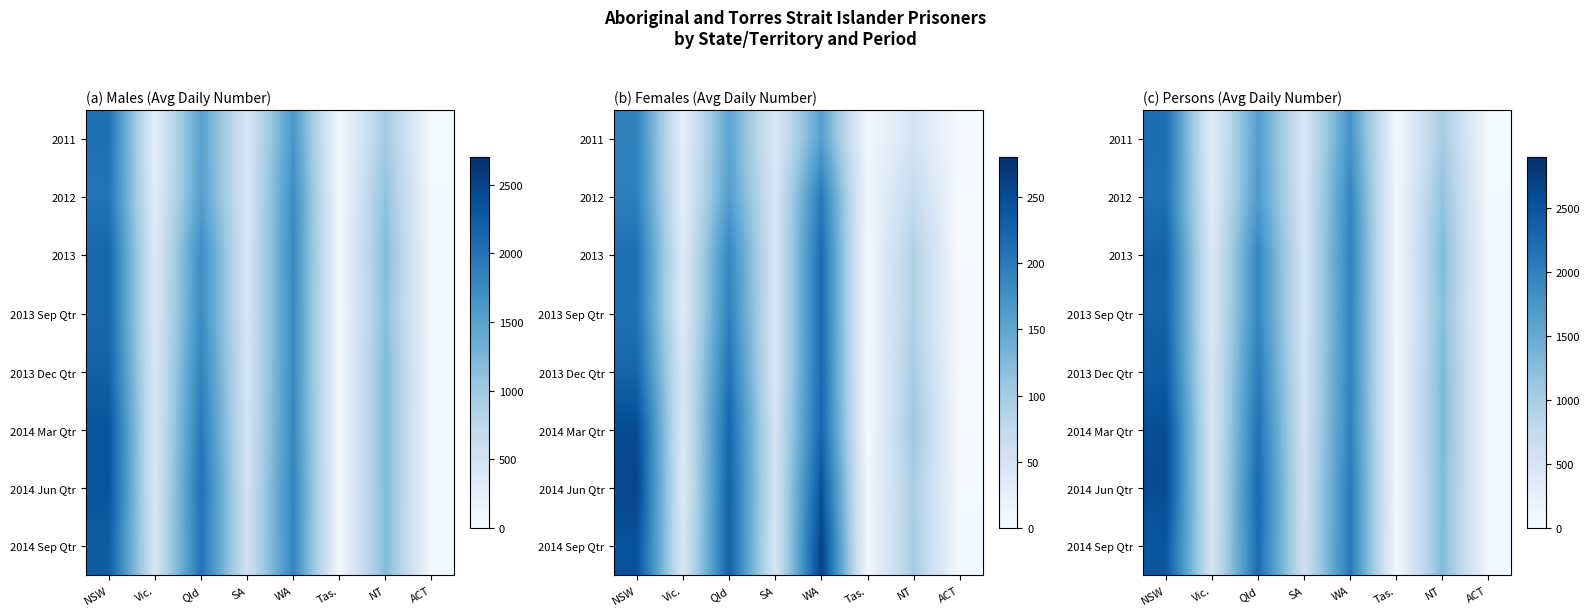

At how many categories does at least one series exceed 2442?

1